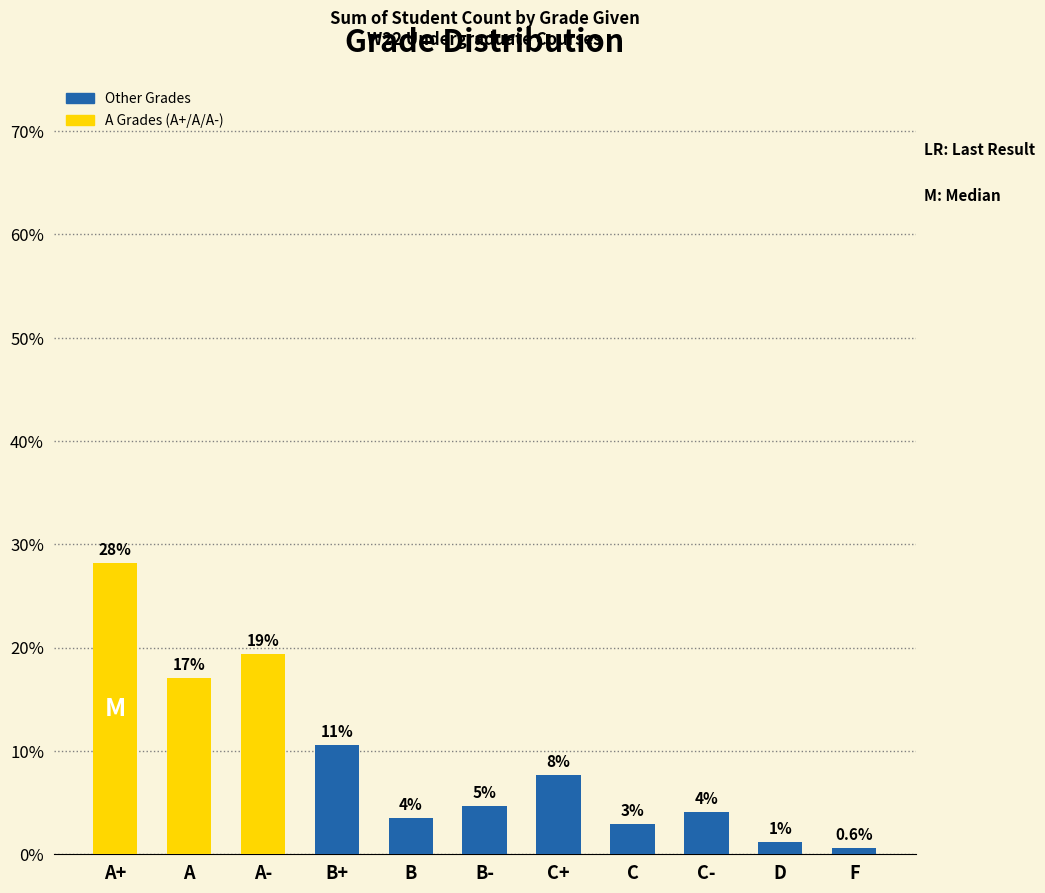

What is the sum of all values?

100.0